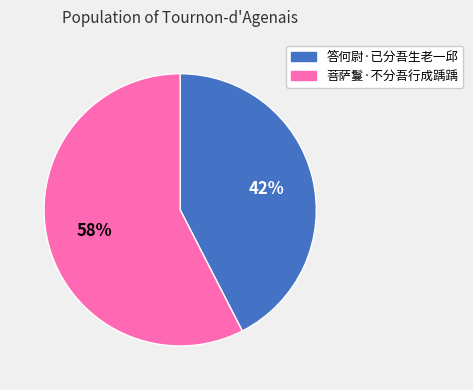

What is the ratio of the value at 菩萨鬘·不分吾行成踽踽 to the value at 答何尉·已分吾生老一邱?

1.4